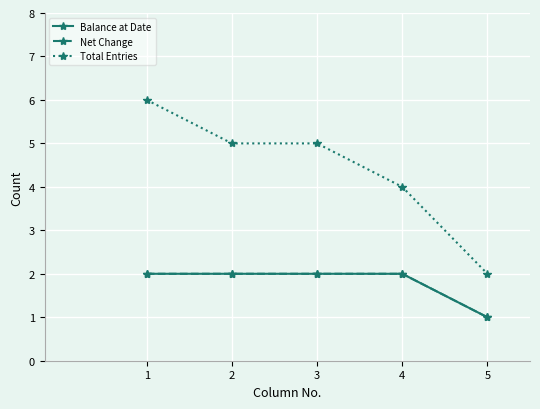

How many lines are shown in the chart?

3